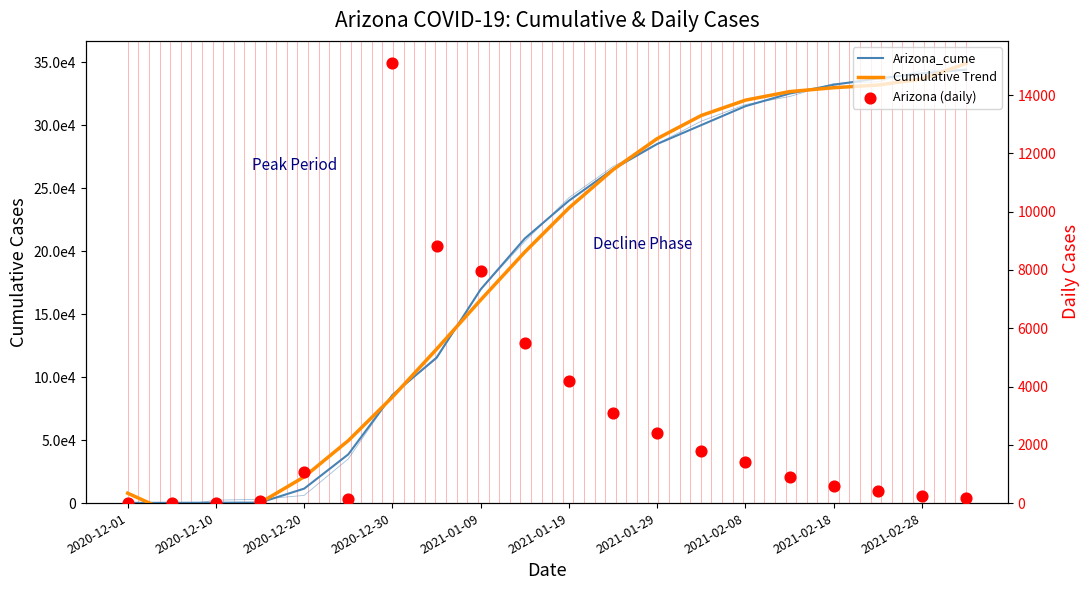

Which series reaches the maximum Y coordinate?

Cumulative Trend